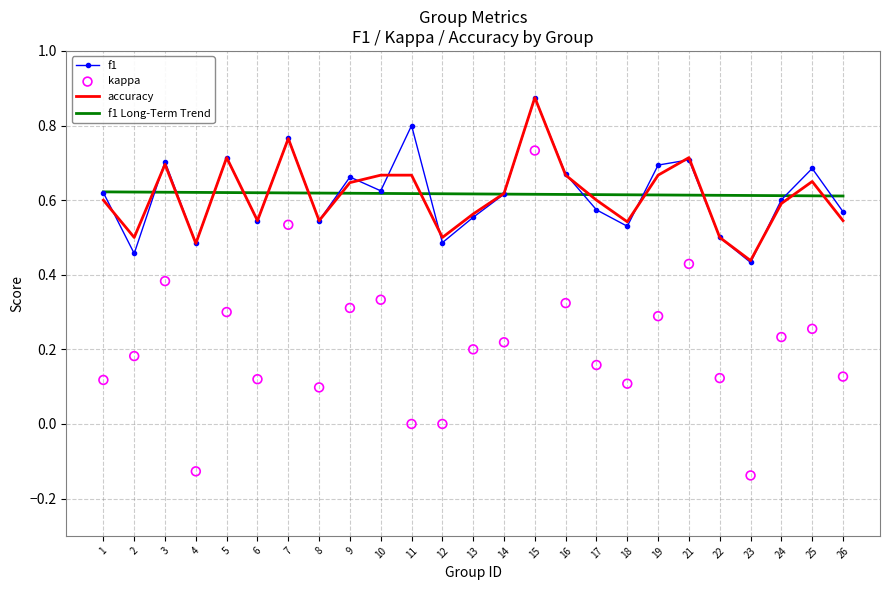

Which series has the largest total across all categories?

f1